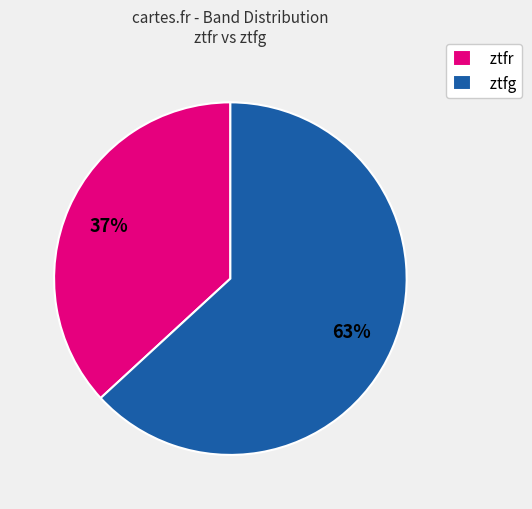

Does any single category account for the majority?

Yes